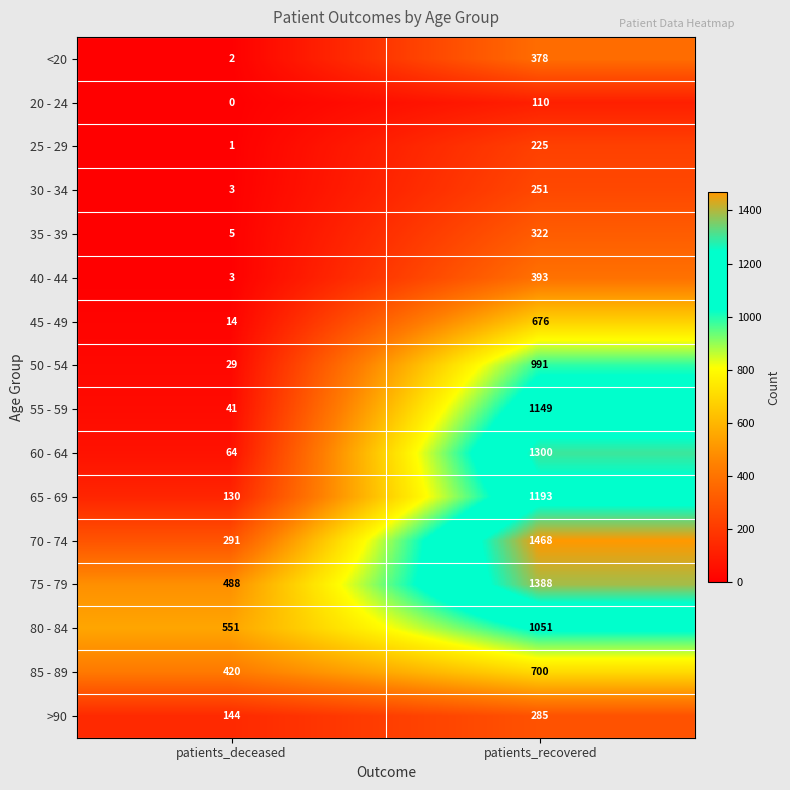

What is the lowest value of the 55 - 59 series?

41